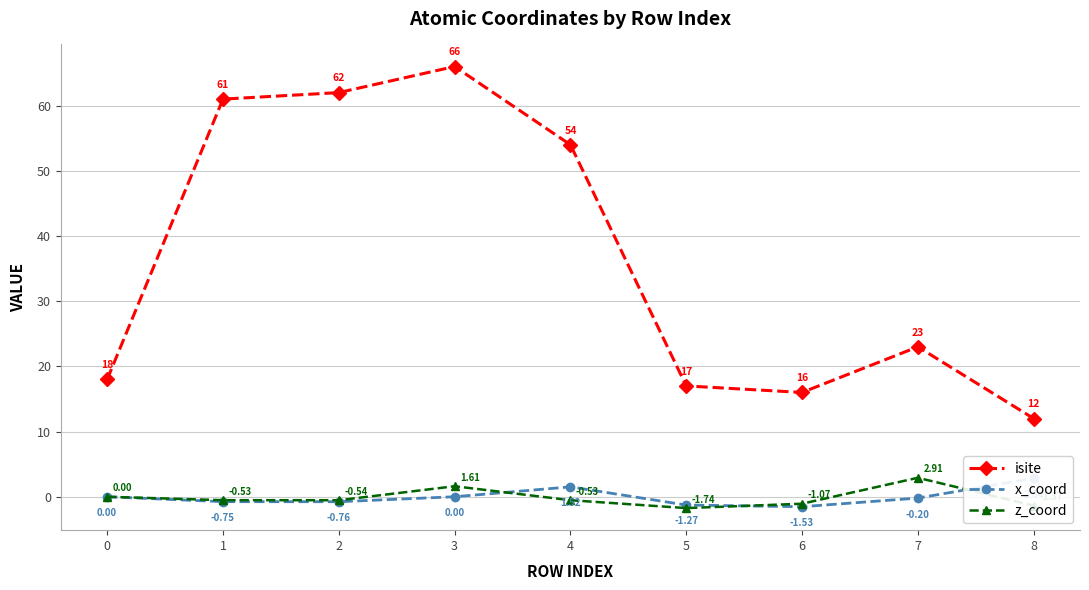

What is the sum of the x_coord values at 7 and 4?

1.3